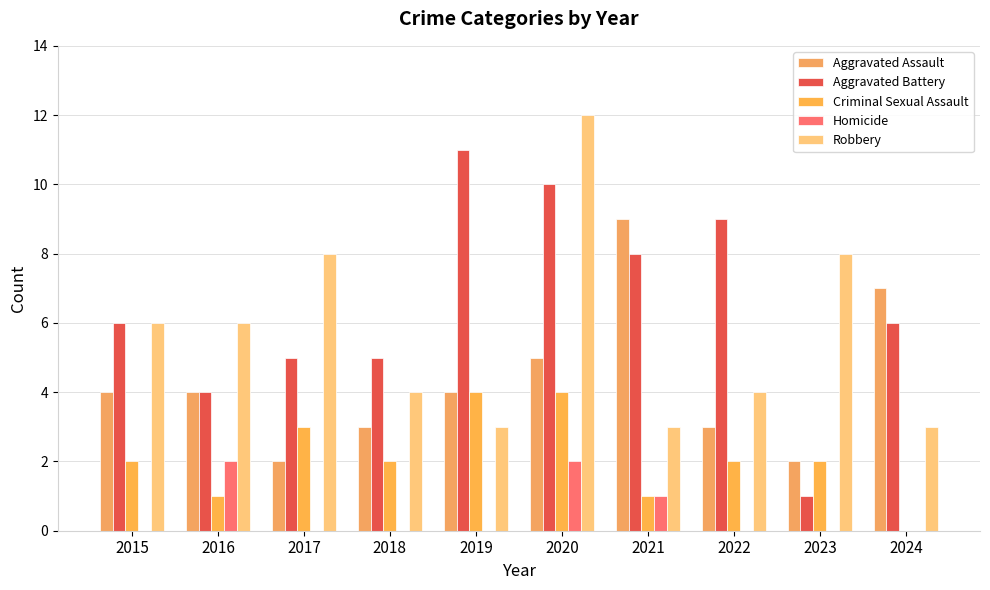

The value of Aggravated Assault at 2015 is 4. True or false?

True